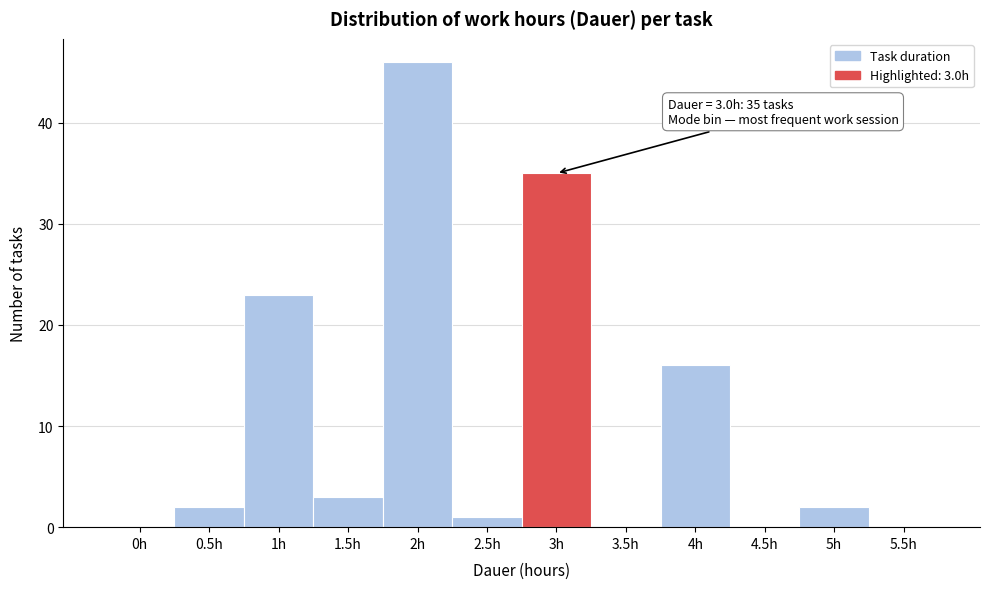

Reading left to right, list all the values displayed in this chart.

0h=0	0.5h=2	1h=23	1.5h=3	2h=46	2.5h=1	3h=35	3.5h=0	4h=16	4.5h=0	5h=2	5.5h=0